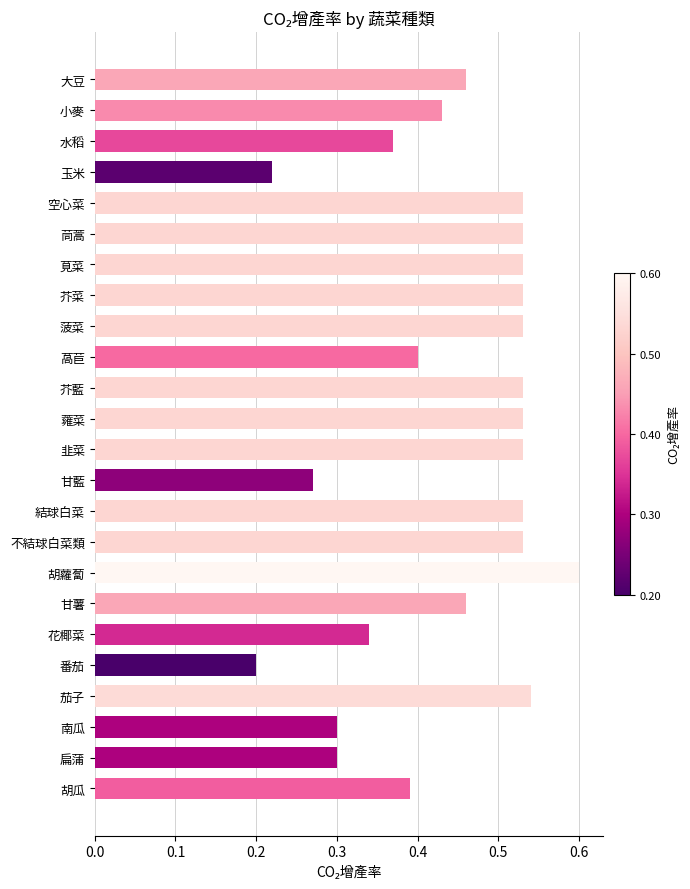

What is the sum of all values?

10.6